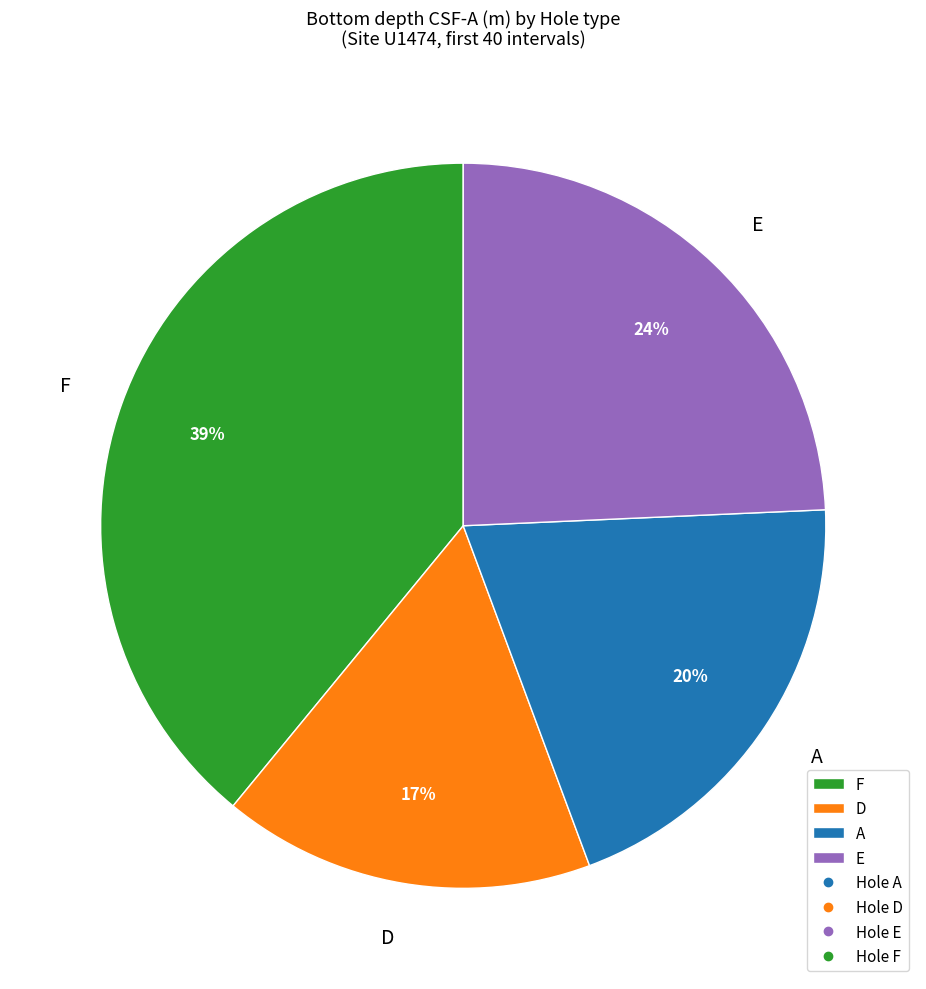

What is the ratio of the value at A to the value at E?

0.8